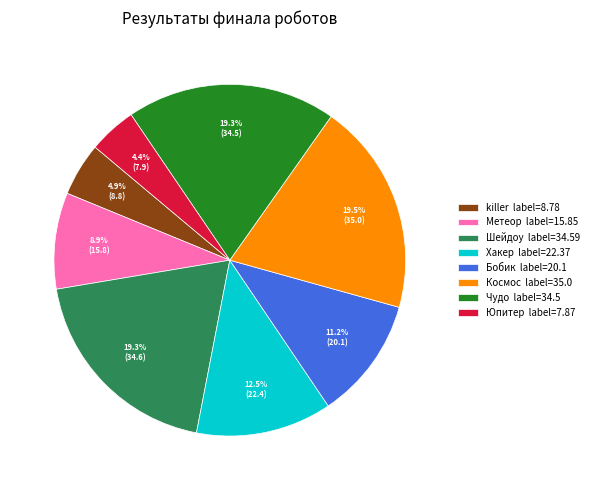

How much of the chart is everything except Чудо?

80.7%